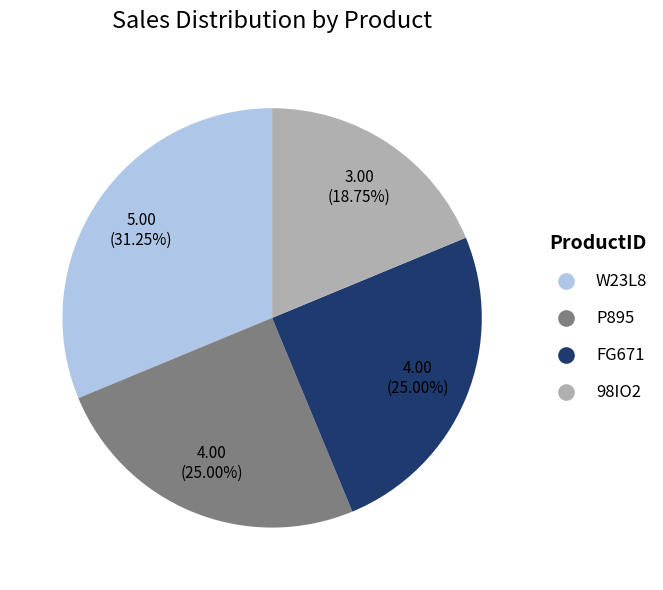

Which has a higher value, FG671 or W23L8?

W23L8